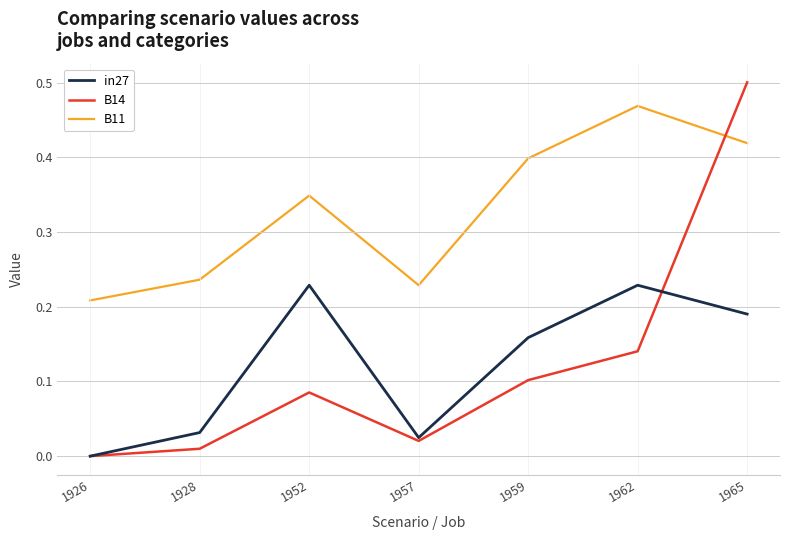

Between 1952 and 1965, which series saw the biggest shift?

B14